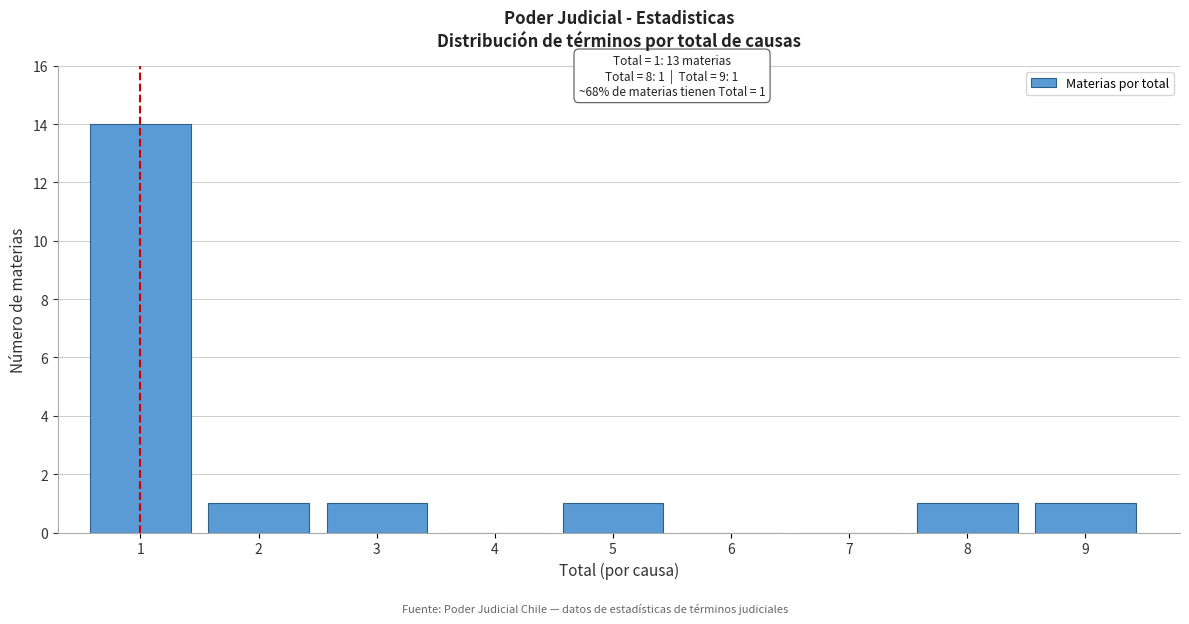

Reading right to left, what are all the values shown in this chart?

9=1	8=1	7=0	6=0	5=1	4=0	3=1	2=1	1=14